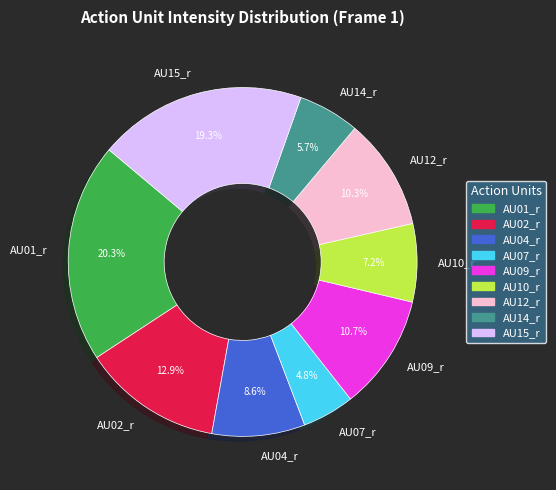

Does any single category account for the majority?

No